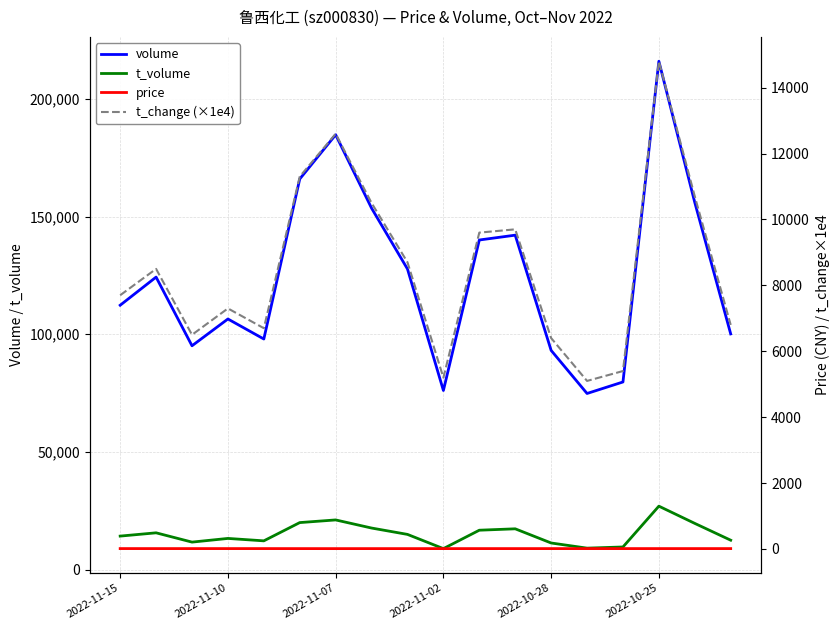

True or false: t_volume and volume intersect in this chart.

False